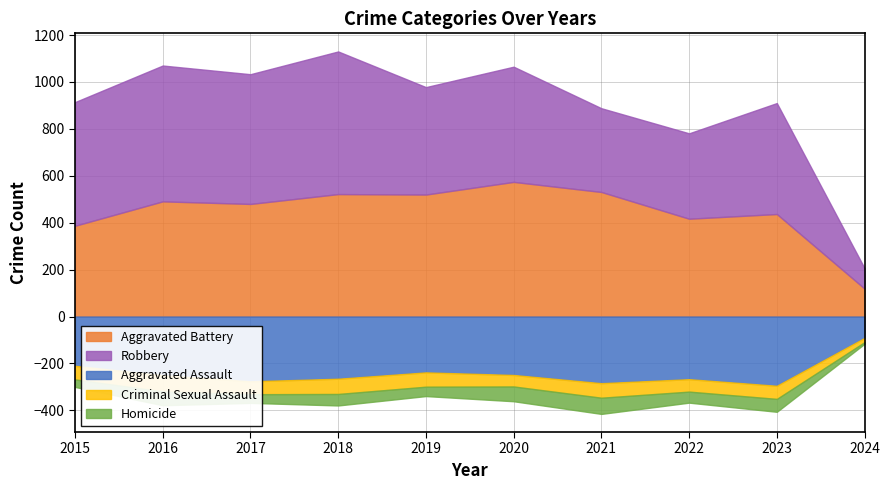

Between 2015 and 2019, which series saw the biggest shift?

Aggravated Battery